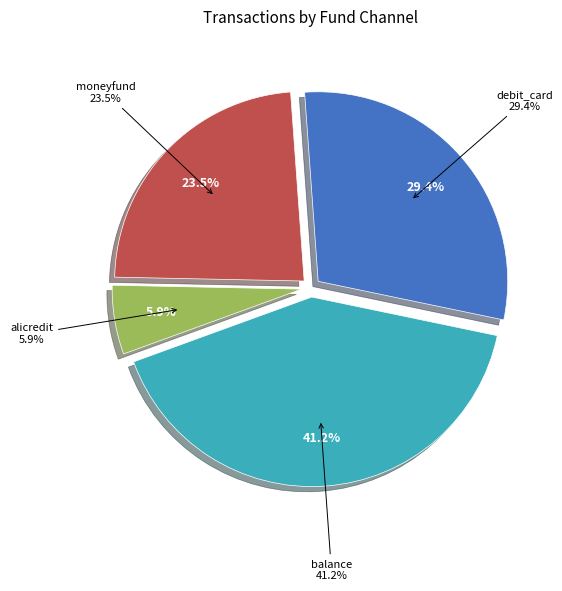

Combined, what portion of the pie is debit_card and moneyfund?

52.9%